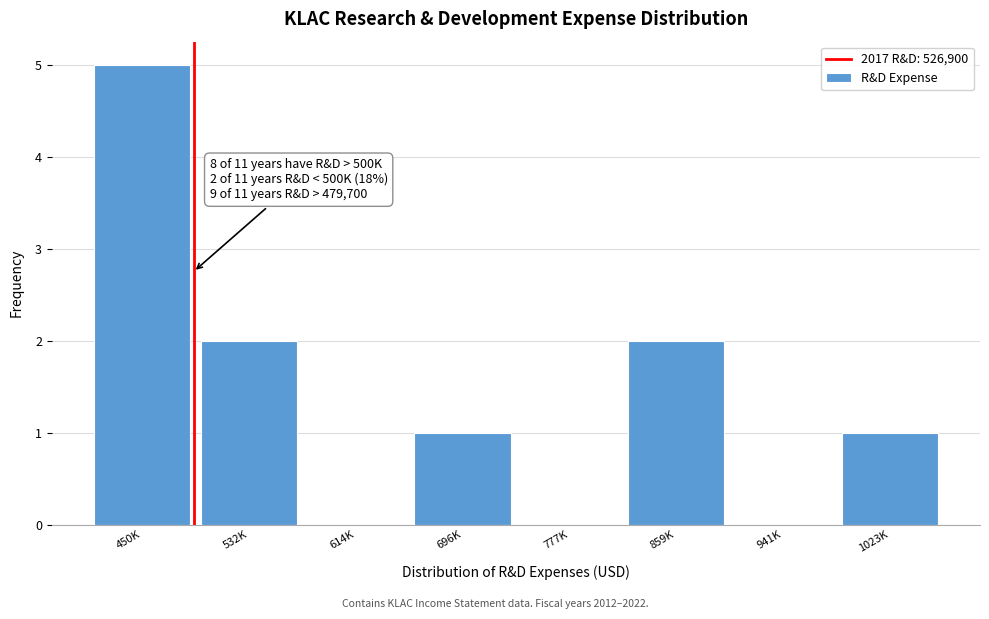

Reading left to right, list all the values displayed in this chart.

450K=5	532K=2	614K=0	696K=1	777K=0	859K=2	941K=0	1023K=1